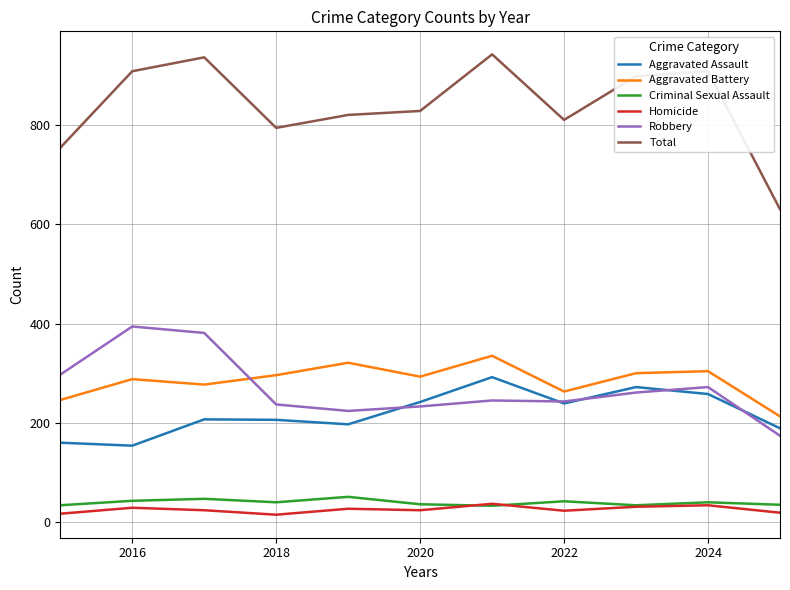

What are all the series names shown in the legend?

Aggravated Assault, Aggravated Battery, Criminal Sexual Assault, Homicide, Robbery, Total